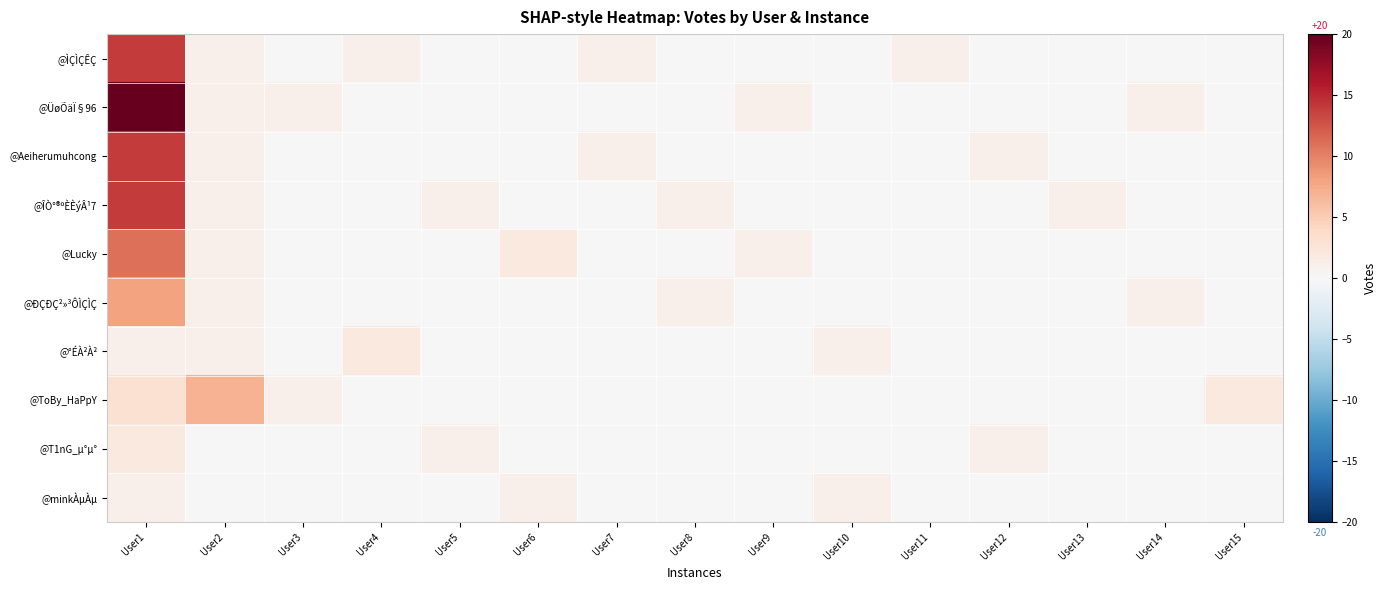

Reading left to right, extract all data points from this chart.

@ÌÇÌÇÊÇ: User1=14	User2=1	User3=0	User4=1	User5=0	User6=0	User7=1	User8=0	User9=0	User10=0	User11=1	User12=0	User13=0	User14=0	User15=0
@ÜøÕäÏ§96: User1=20	User2=1	User3=1	User4=0	User5=0	User6=0	User7=0	User8=0	User9=1	User10=0	User11=0	User12=0	User13=0	User14=1	User15=0
@Aeiherumuhcong: User1=14	User2=1	User3=0	User4=0	User5=0	User6=0	User7=1	User8=0	User9=0	User10=0	User11=0	User12=1	User13=0	User14=0	User15=0
@ÎÒ°®ºÈÈýÂ¹7: User1=14	User2=1	User3=0	User4=0	User5=1	User6=0	User7=0	User8=1	User9=0	User10=0	User11=0	User12=0	User13=1	User14=0	User15=0
@Lucky: User1=11	User2=1	User3=0	User4=0	User5=0	User6=2	User7=0	User8=0	User9=1	User10=0	User11=0	User12=0	User13=0	User14=0	User15=0
@ÐÇÐÇ²»³ÔÌÇÌÇ: User1=8	User2=1	User3=0	User4=0	User5=0	User6=0	User7=0	User8=1	User9=0	User10=0	User11=0	User12=0	User13=0	User14=1	User15=0
@°ÉÀ²À²: User1=1	User2=1	User3=0	User4=2	User5=0	User6=0	User7=0	User8=0	User9=0	User10=1	User11=0	User12=0	User13=0	User14=0	User15=0
@ToBy_HaPpY: User1=3	User2=7	User3=1	User4=0	User5=0	User6=0	User7=0	User8=0	User9=0	User10=0	User11=0	User12=0	User13=0	User14=0	User15=2
@T1nG_µ°µ°: User1=2	User2=0	User3=0	User4=0	User5=1	User6=0	User7=0	User8=0	User9=0	User10=0	User11=0	User12=1	User13=0	User14=0	User15=0
@minkÀµÀµ: User1=1	User2=0	User3=0	User4=0	User5=0	User6=1	User7=0	User8=0	User9=0	User10=1	User11=0	User12=0	User13=0	User14=0	User15=0